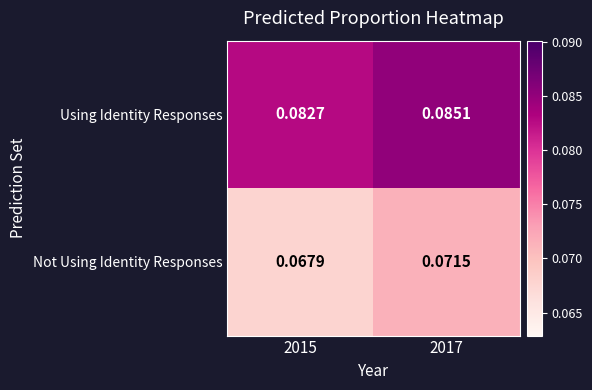

What is the total value across all series at 2017?

0.2